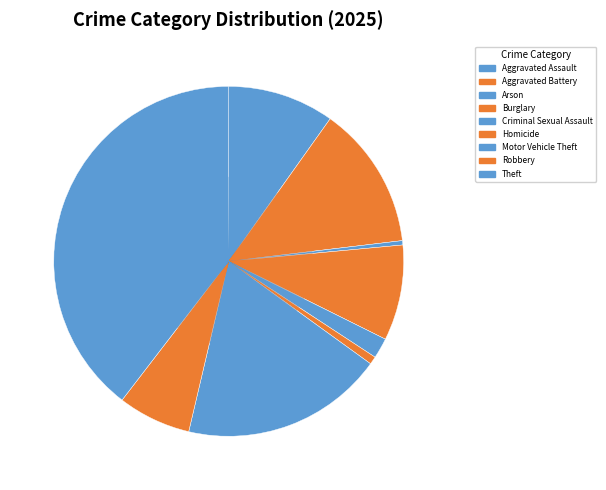

Count the number of slices in the pie.

9